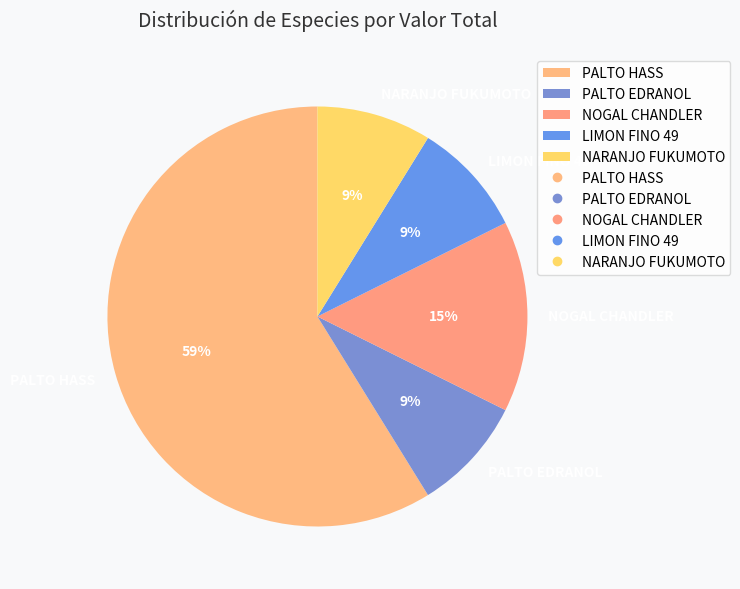

Between PALTO EDRANOL and NOGAL CHANDLER, which is larger?

NOGAL CHANDLER